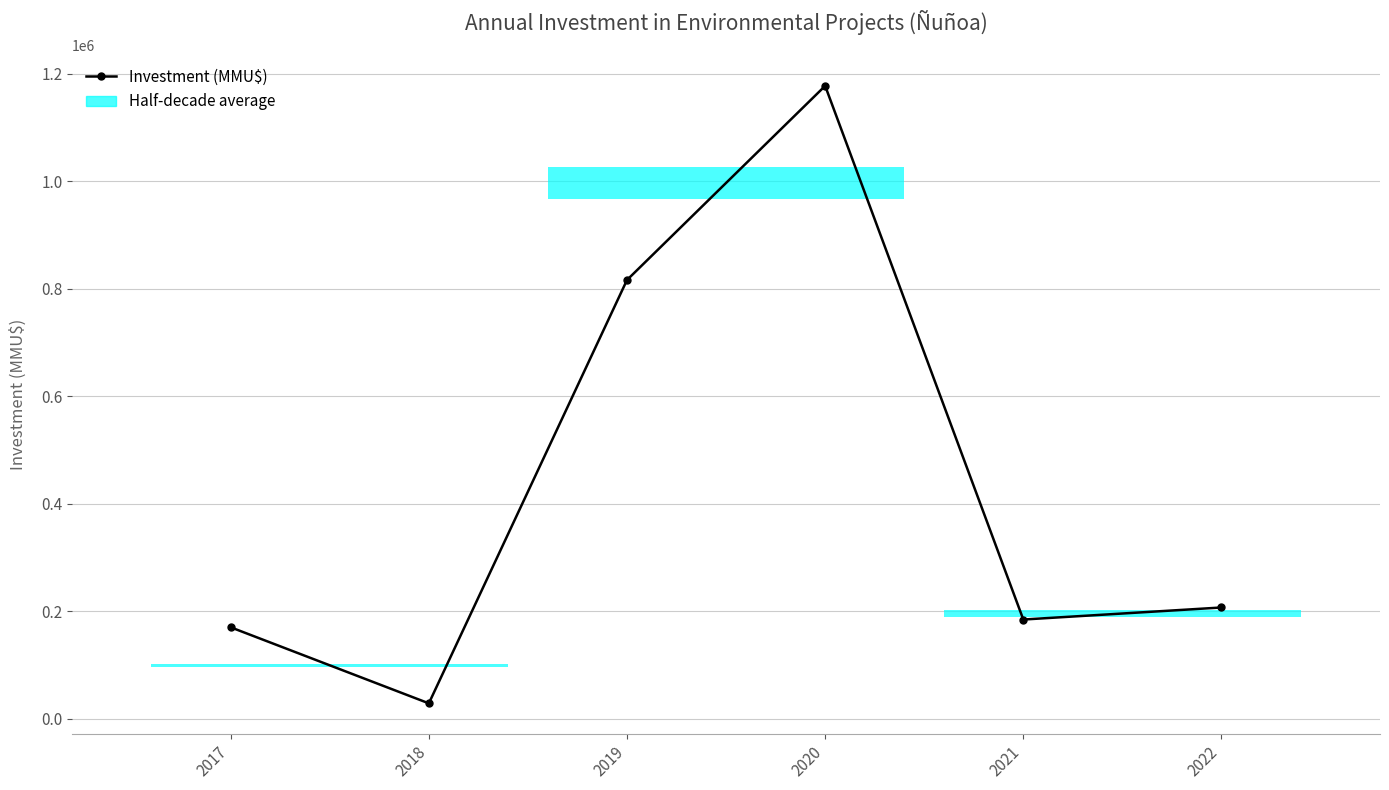

Does the chart display data point markers on the line(s)?

Yes